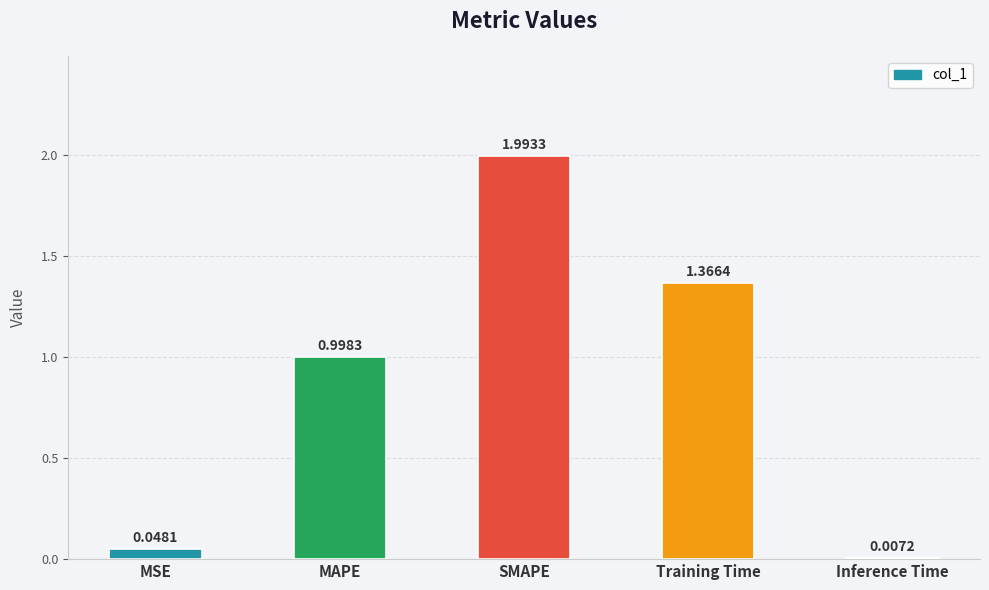

What is the sum of the values at MSE and MAPE?

1.0